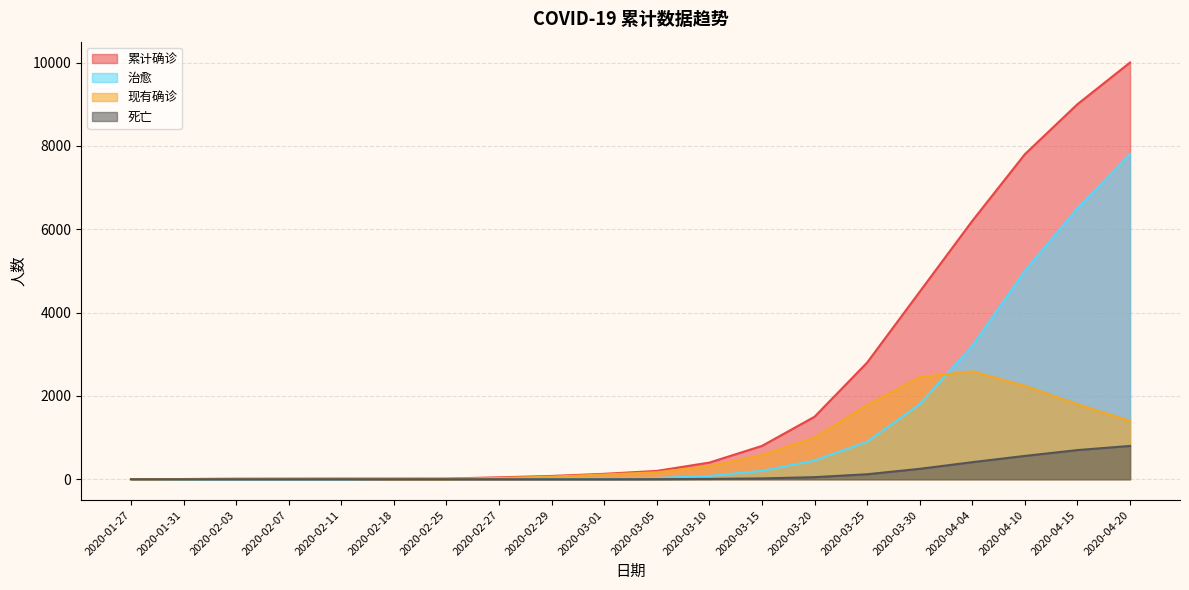

How many interior local peaks does the 现有确诊 series have?

2